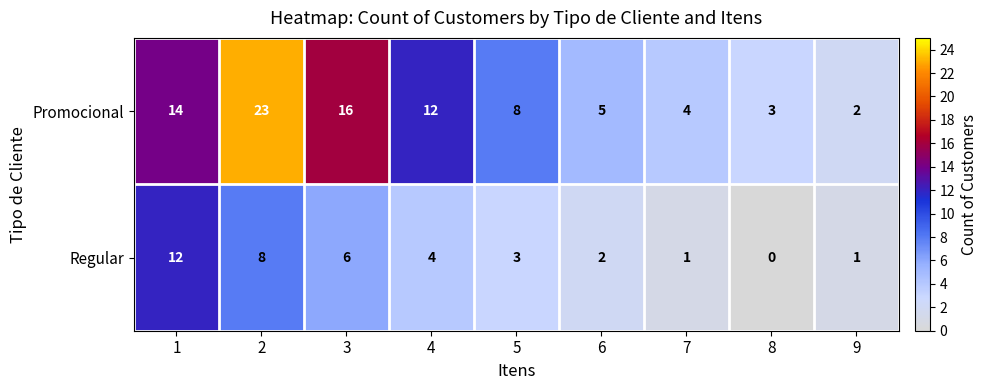

What is the difference between the highest and lowest values at 3?

10